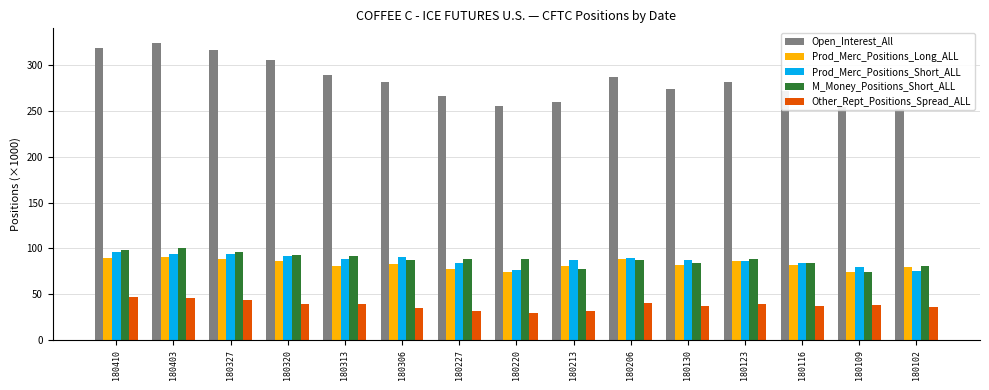

What is the difference between the second highest and second lowest values in the Open_Interest_All series?

64.5